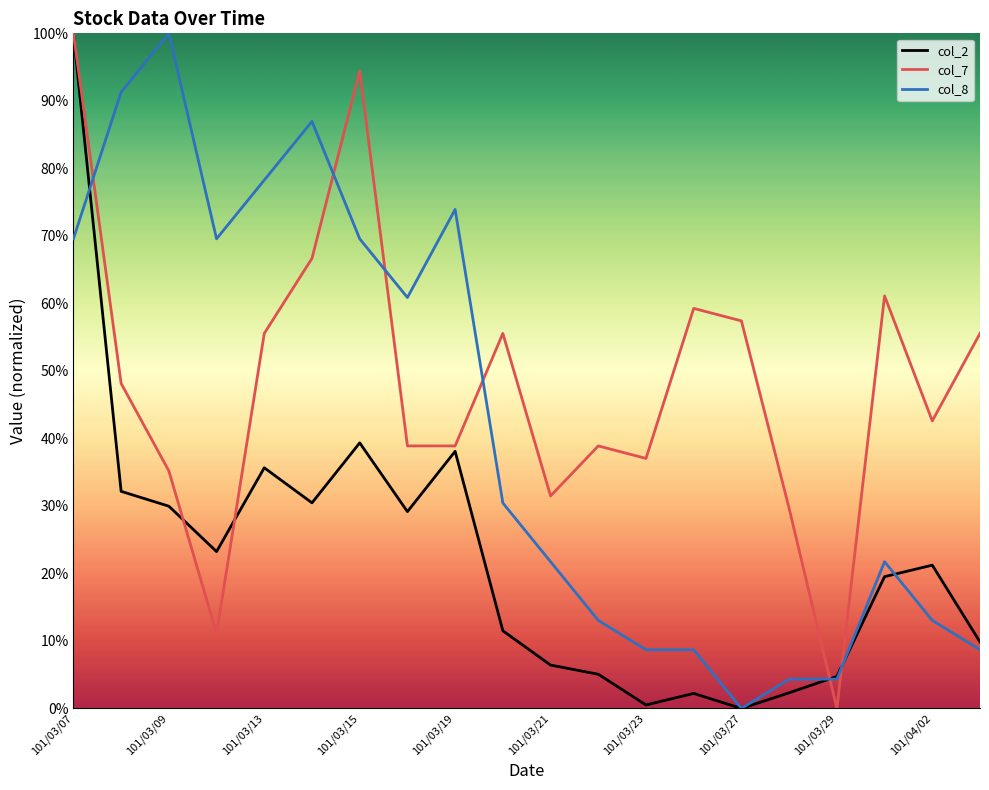

What are all the series names shown in the legend?

col_2, col_7, col_8